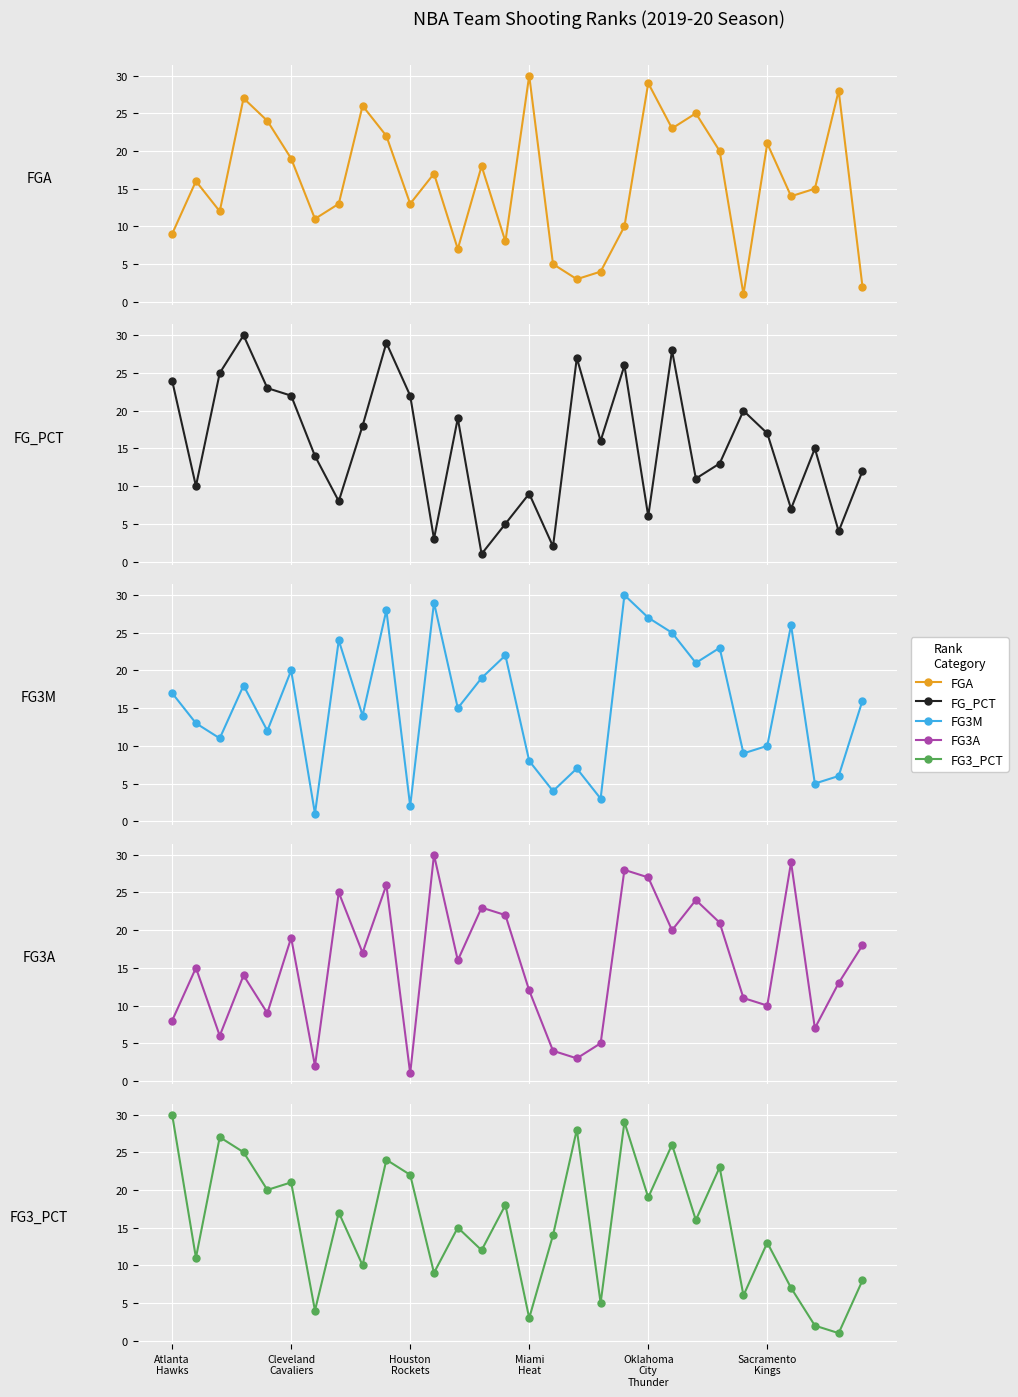

Between Oklahoma
City
Thunder and 29, which is larger?

Oklahoma
City
Thunder